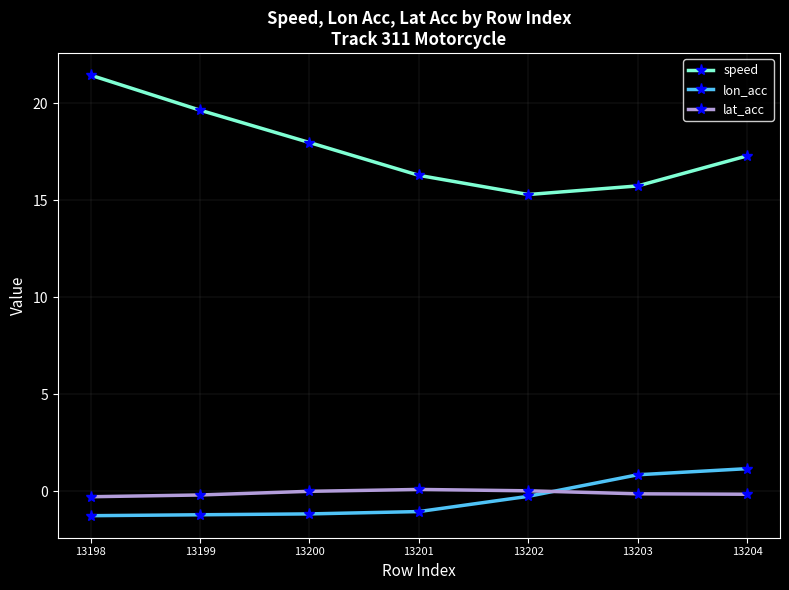

Which series has the largest total across all categories?

speed